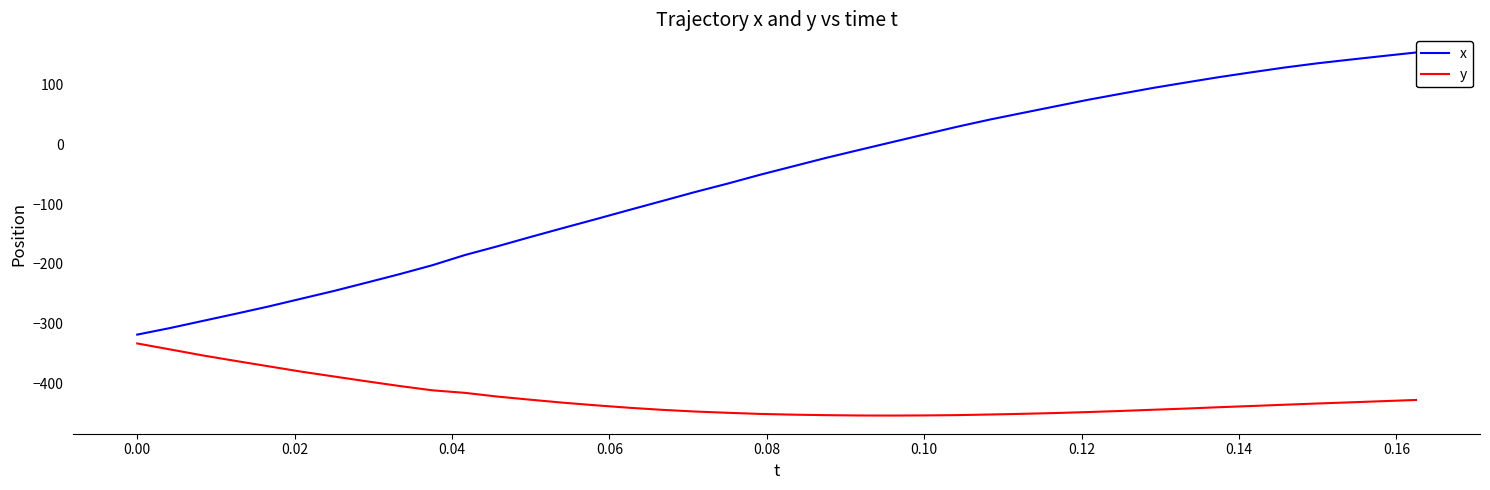

Is it true that y equals -332.7 at 0.00?

True